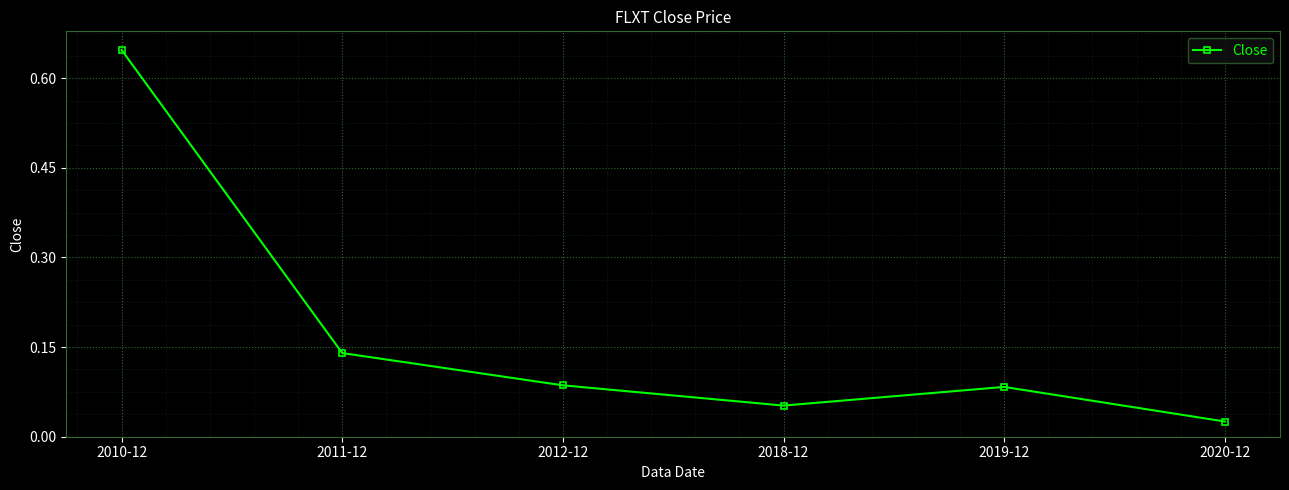

Count the number of data series in this chart.

1